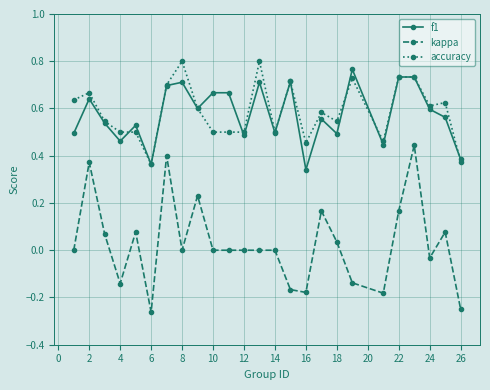

True or false: kappa and f1 intersect in this chart.

False